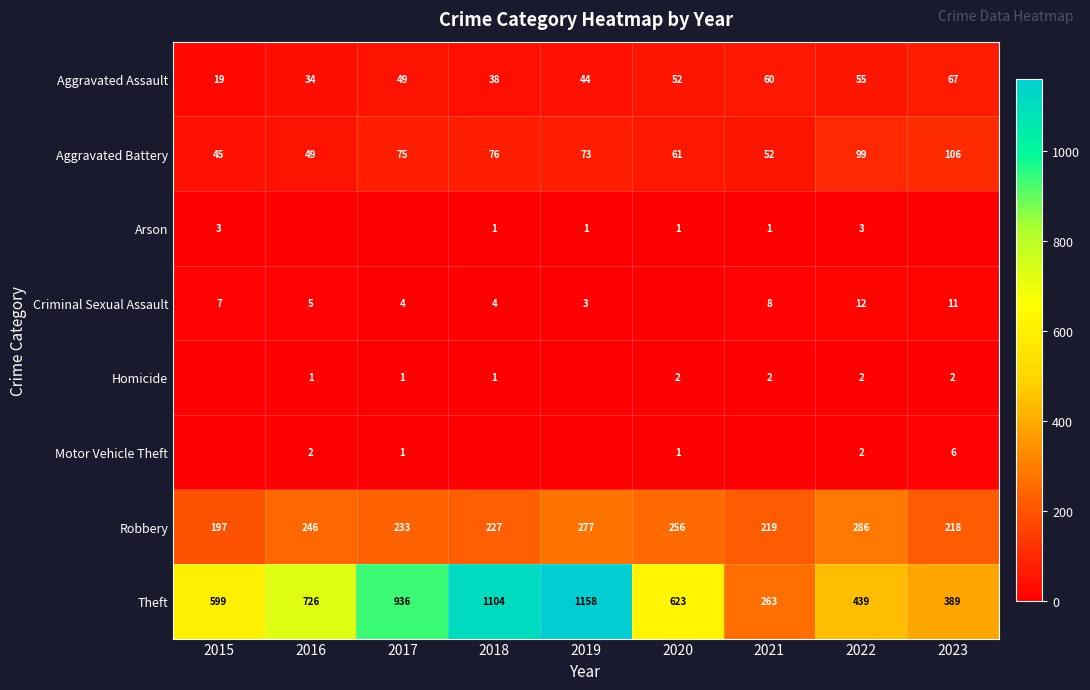

How many data points in Robbery are less than 233?

4